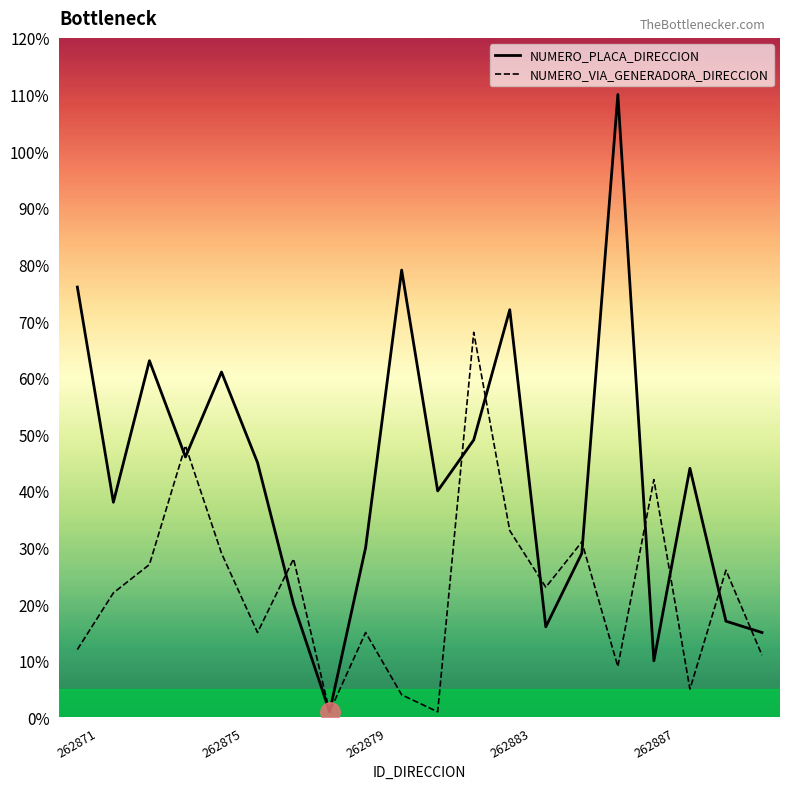

The value of NUMERO_VIA_GENERADORA_DIRECCION at 15 is 12. True or false?

False